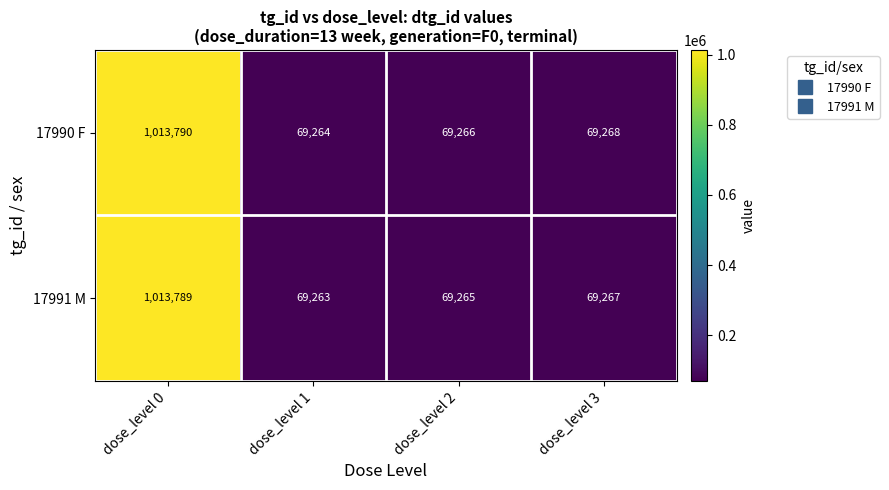

Where is 17991 M nearest to the value 541526?

dose_level 3